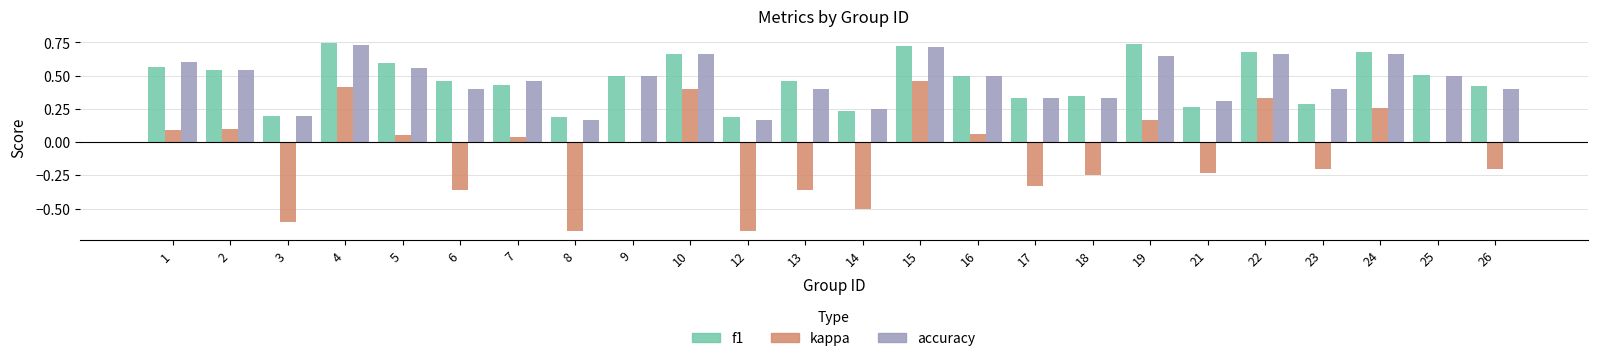

Is it true that f1 equals 0.5 at 17?

False